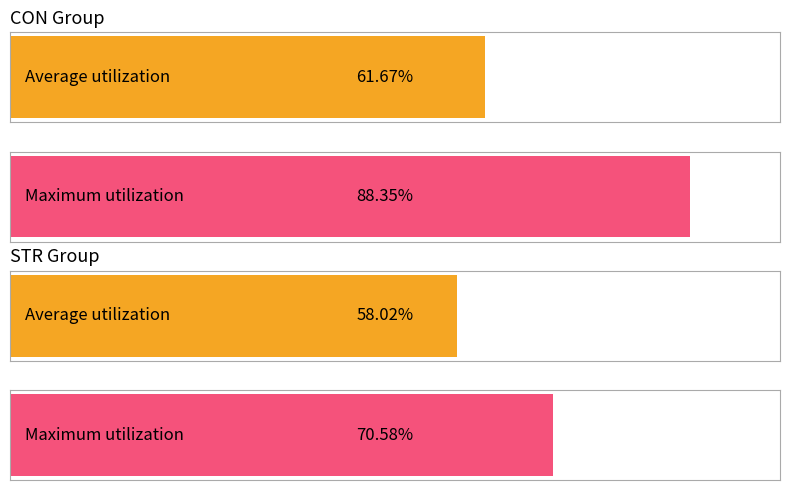

Are the bars grouped side by side (vs. stacked)?

Yes